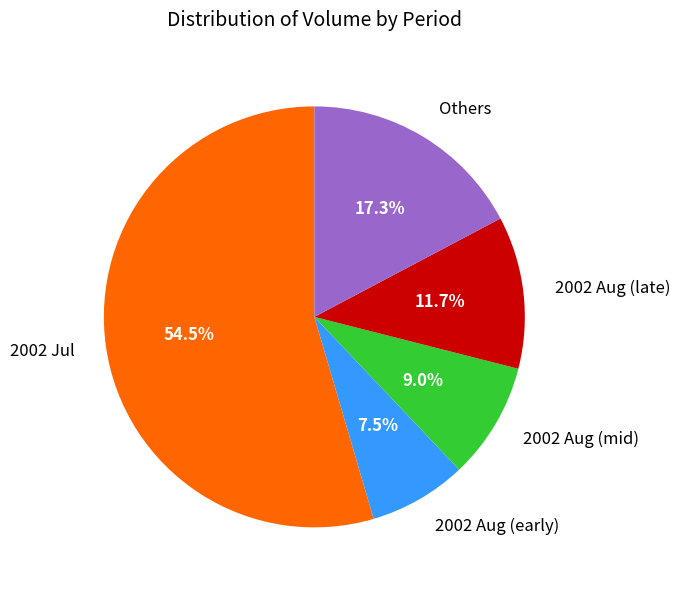

Do 2002 Aug (late) and 2002 Aug (mid) together represent more than half of the pie?

No